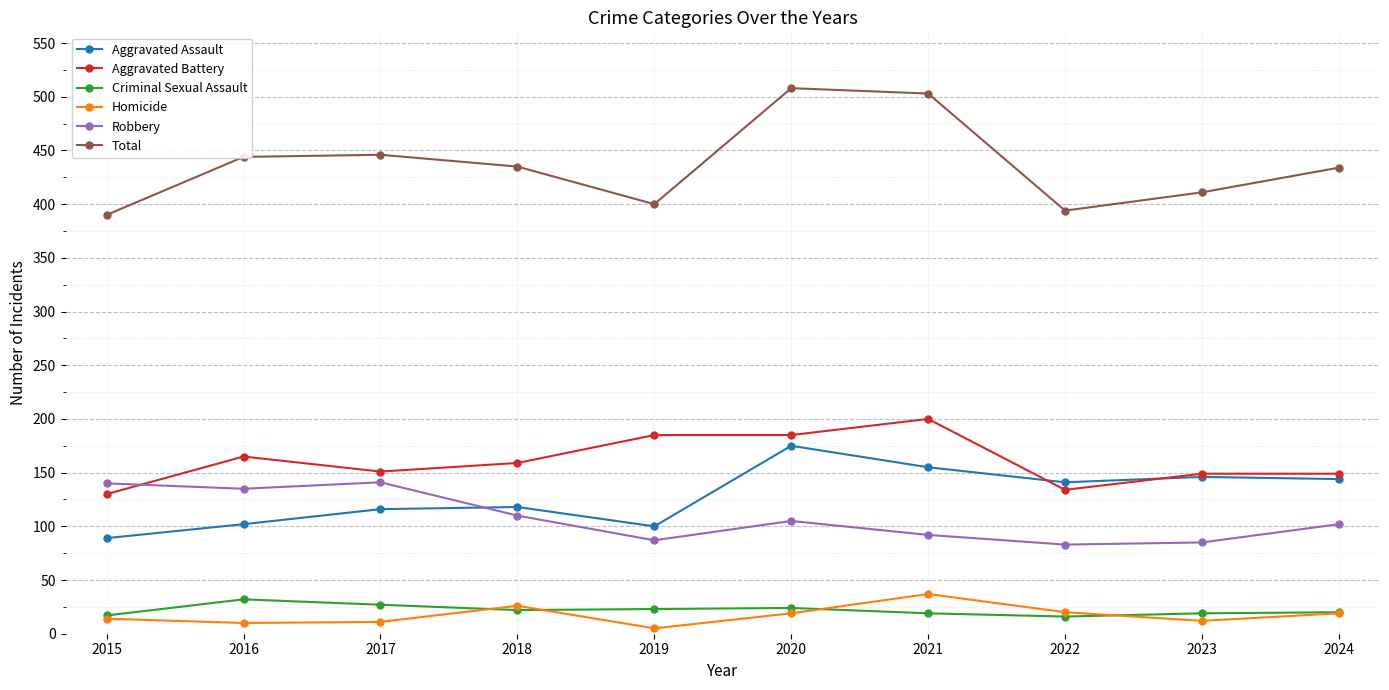

What is the maximum value shown in the chart?

508